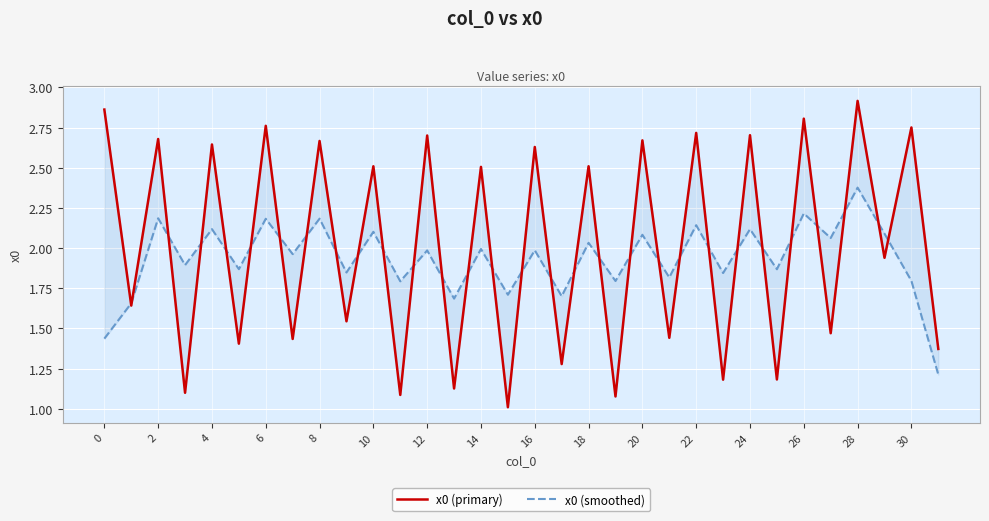

Read the x0 (primary) value at 19.

1.1